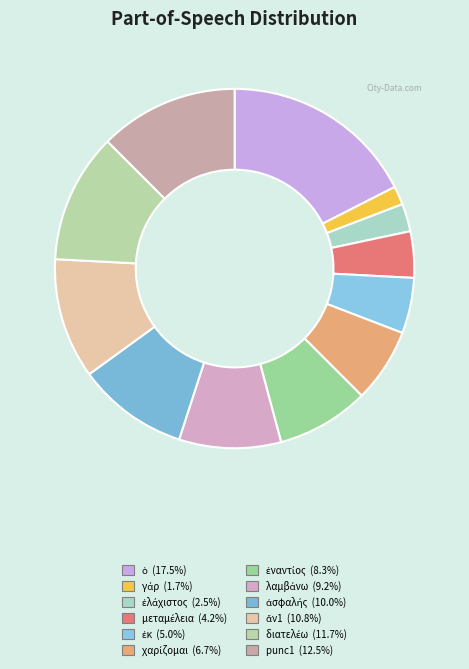

How many segments does this pie chart have?

12